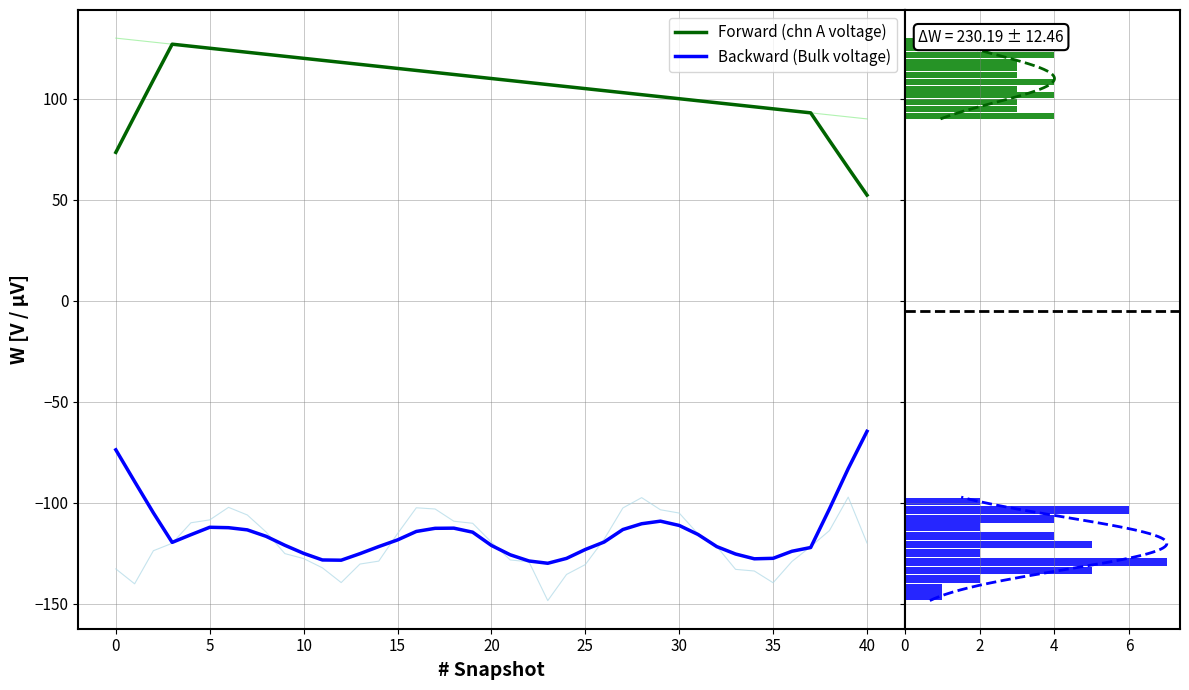

What is the maximum value shown in the chart?

7